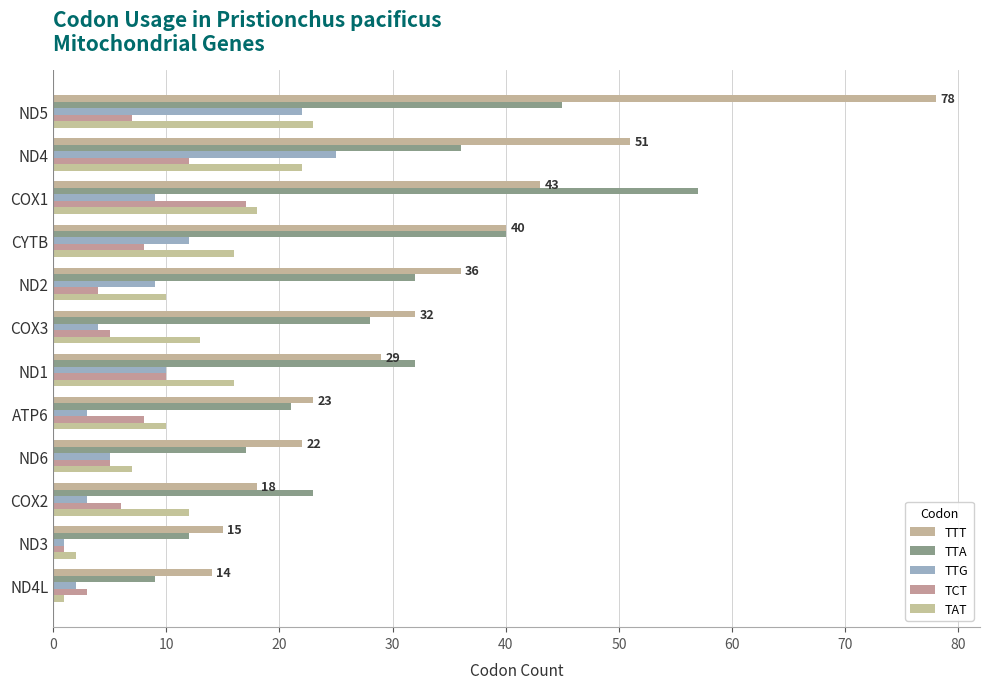

What is the maximum value shown in the chart?

78